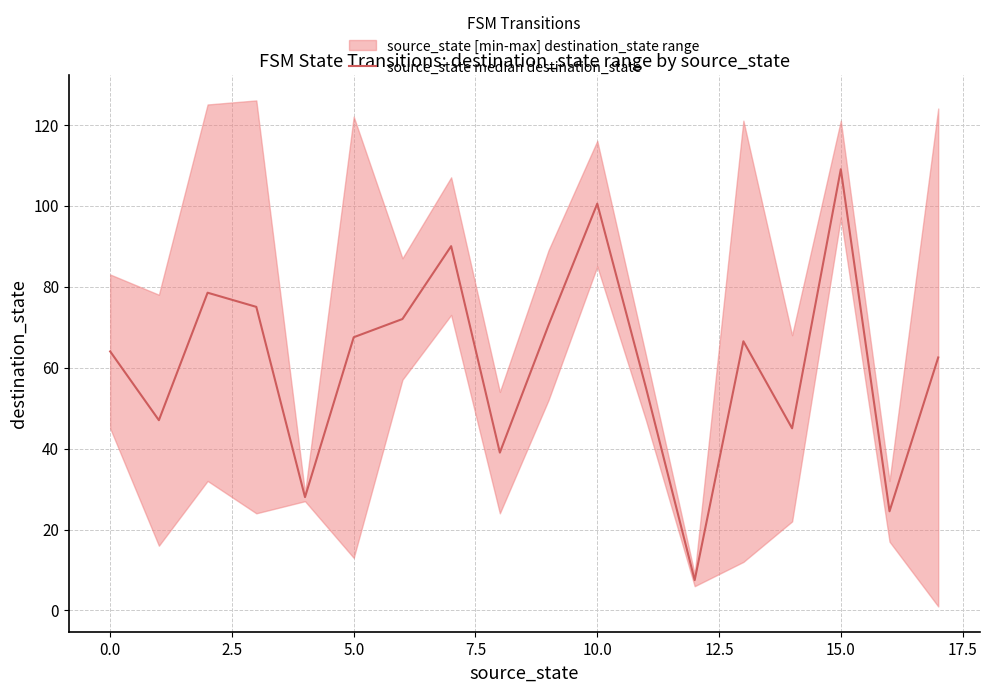

What is the maximum value shown in the chart?

109.0